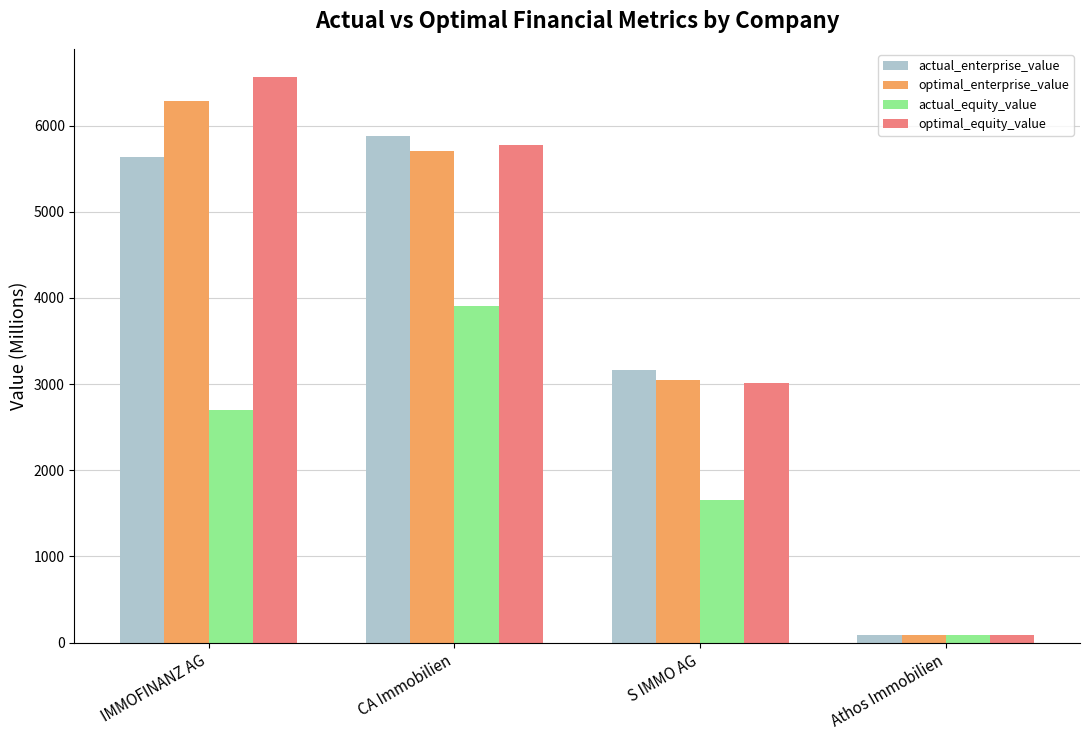

Which category has the lowest value across all series?

Athos Immobilien